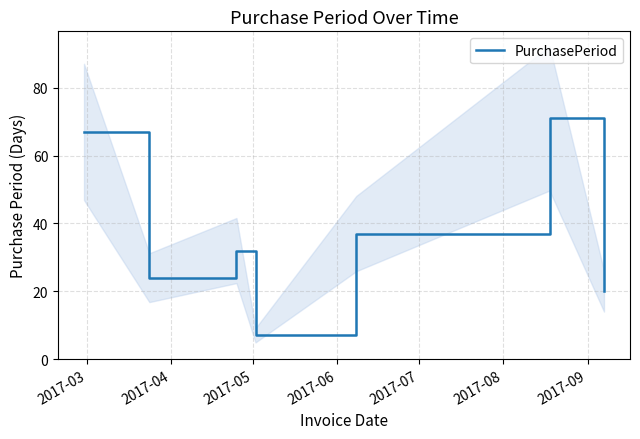

Rank the categories by value from lowest to highest.

2017-06, 2017-09, 2017-04, 2017-05, 2017-07, 2017-03, 2017-08